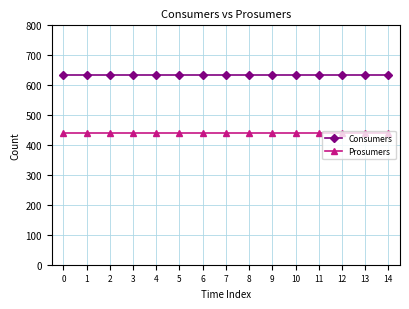

How many categories are shown in the chart?

15